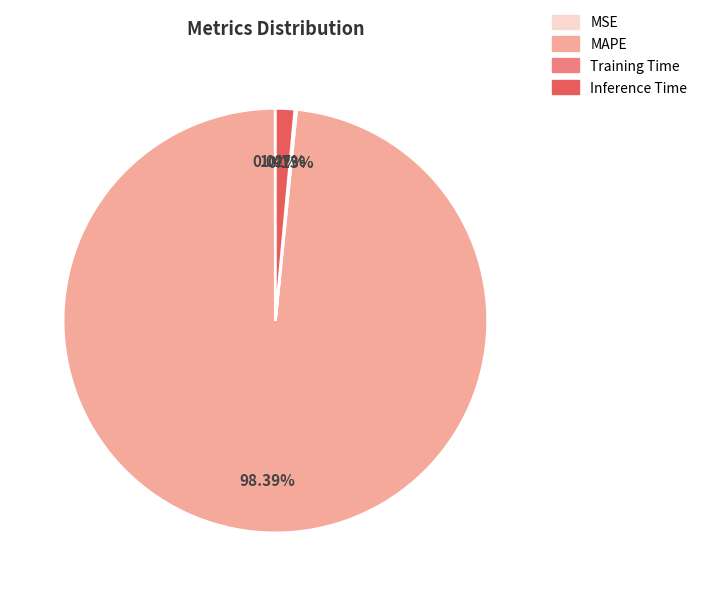

To the nearest percent, what is the difference between the largest and smallest slice percentages?

98%